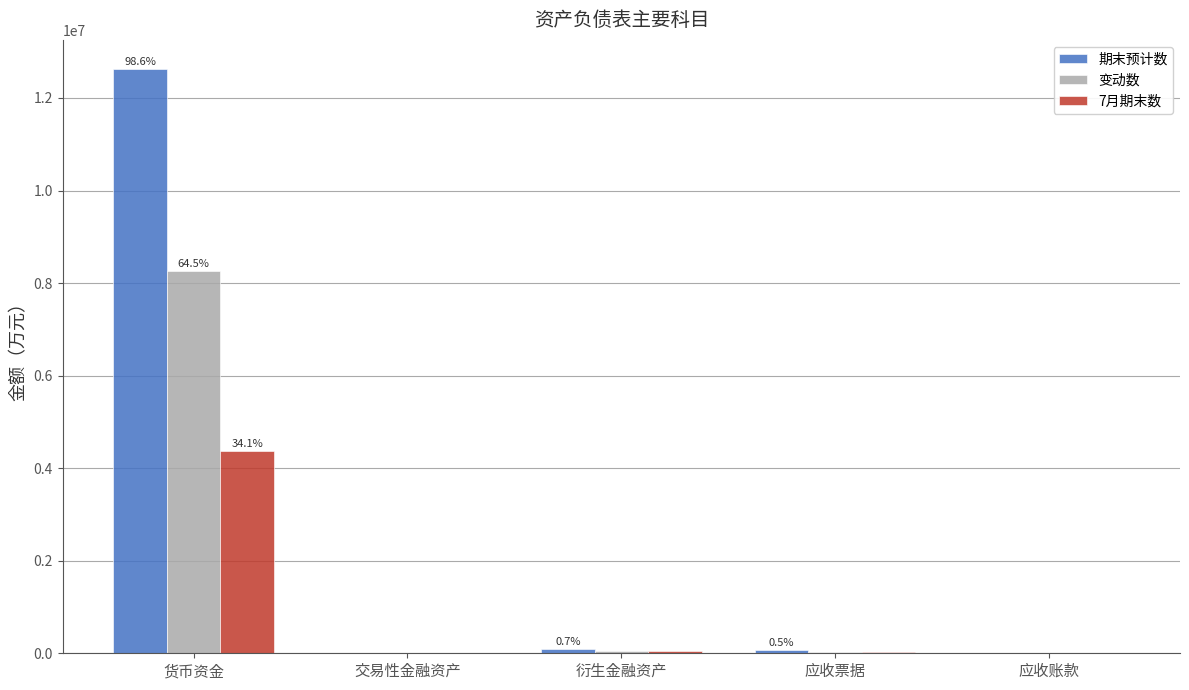

Which series has the largest total across all categories?

期末预计数